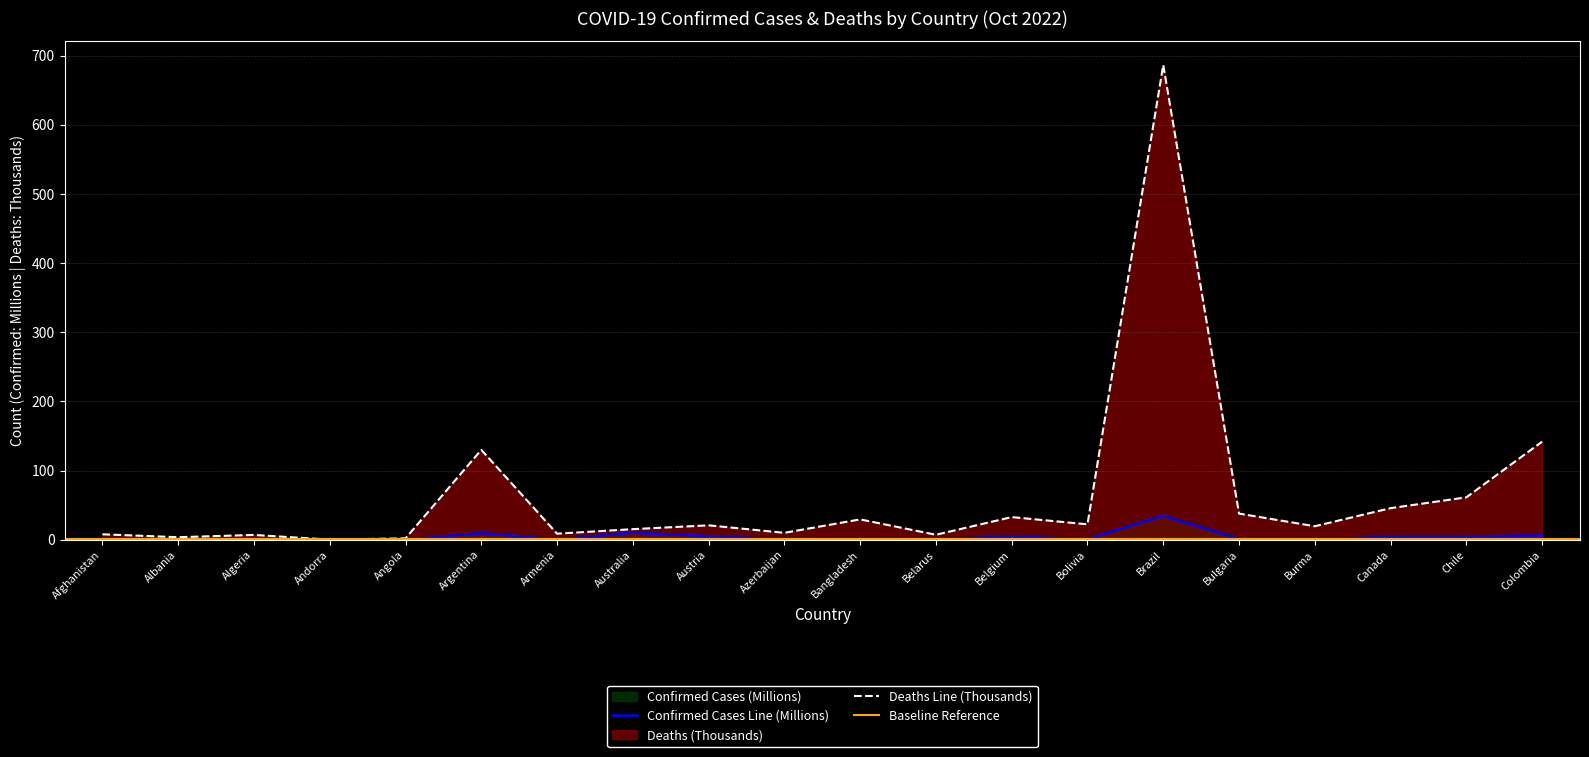

Is it true that Deaths Line (Thousands) equals 15.2 at Australia?

True